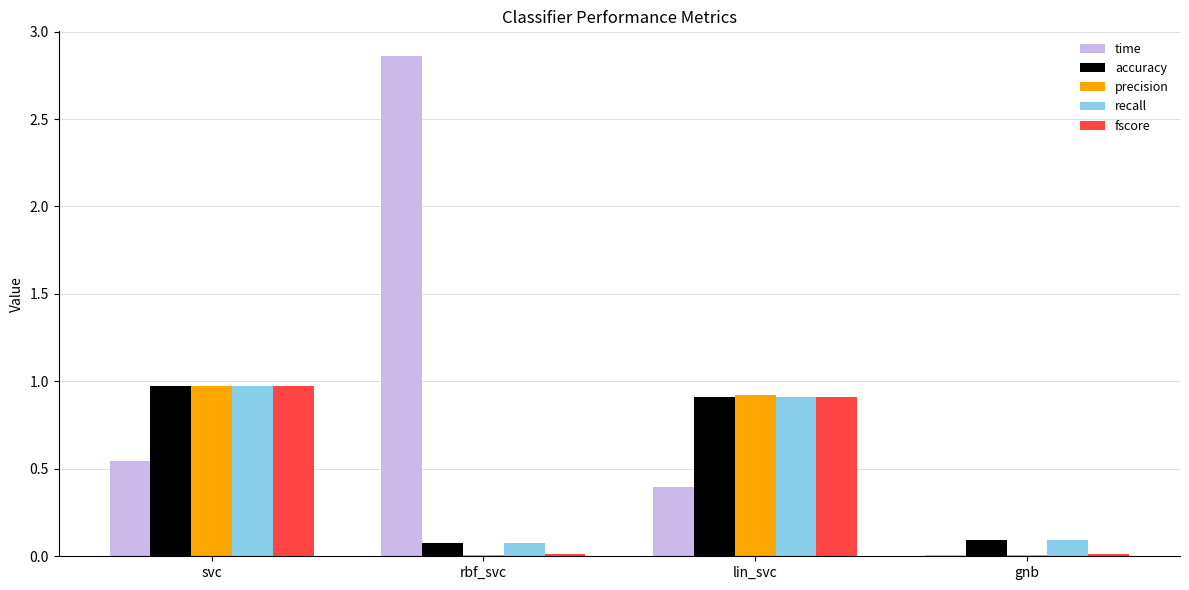

True or false: time has a value of 4.1 at rbf_svc.

False